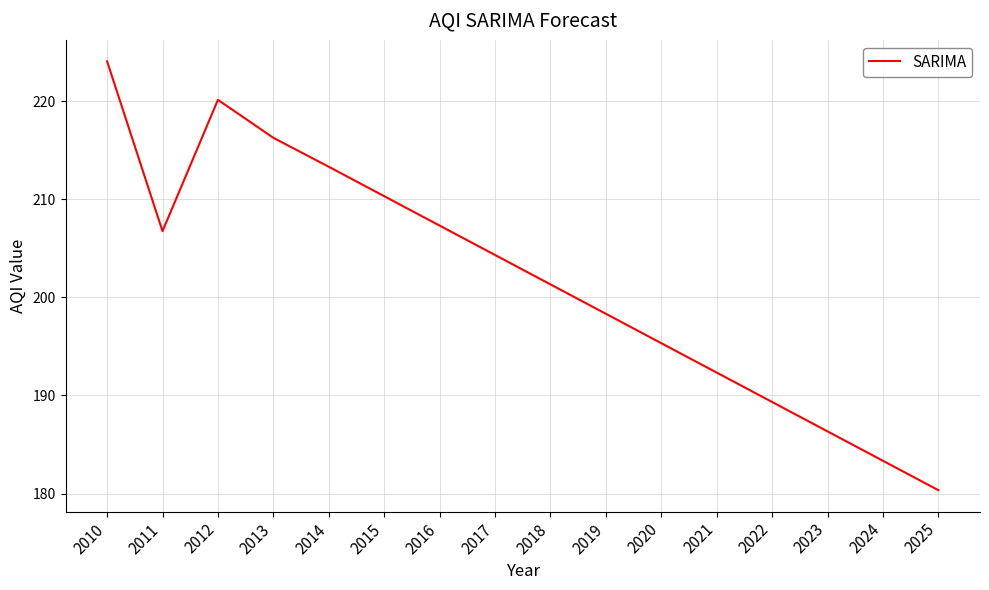

Which label corresponds to the largest value in the chart?

2010